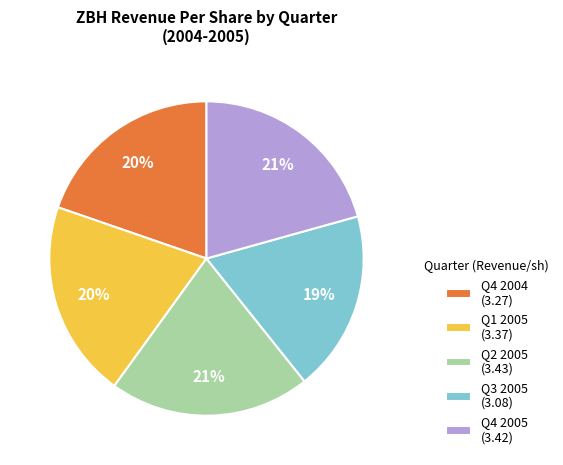

To the nearest percent, what portion does Q1 2005 (3.37) represent?

20%